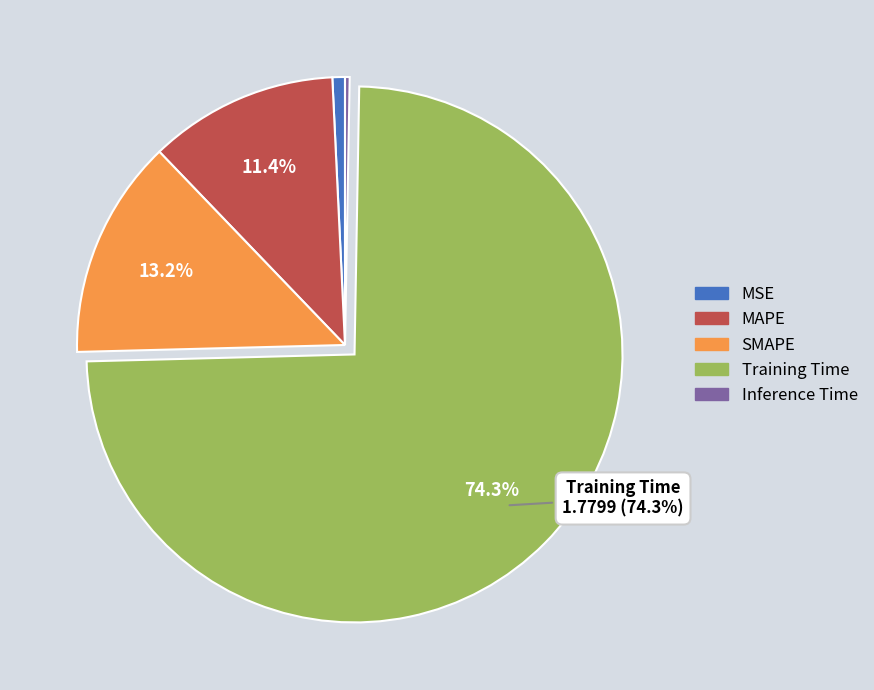

Does MSE account for over 50% of the chart?

No